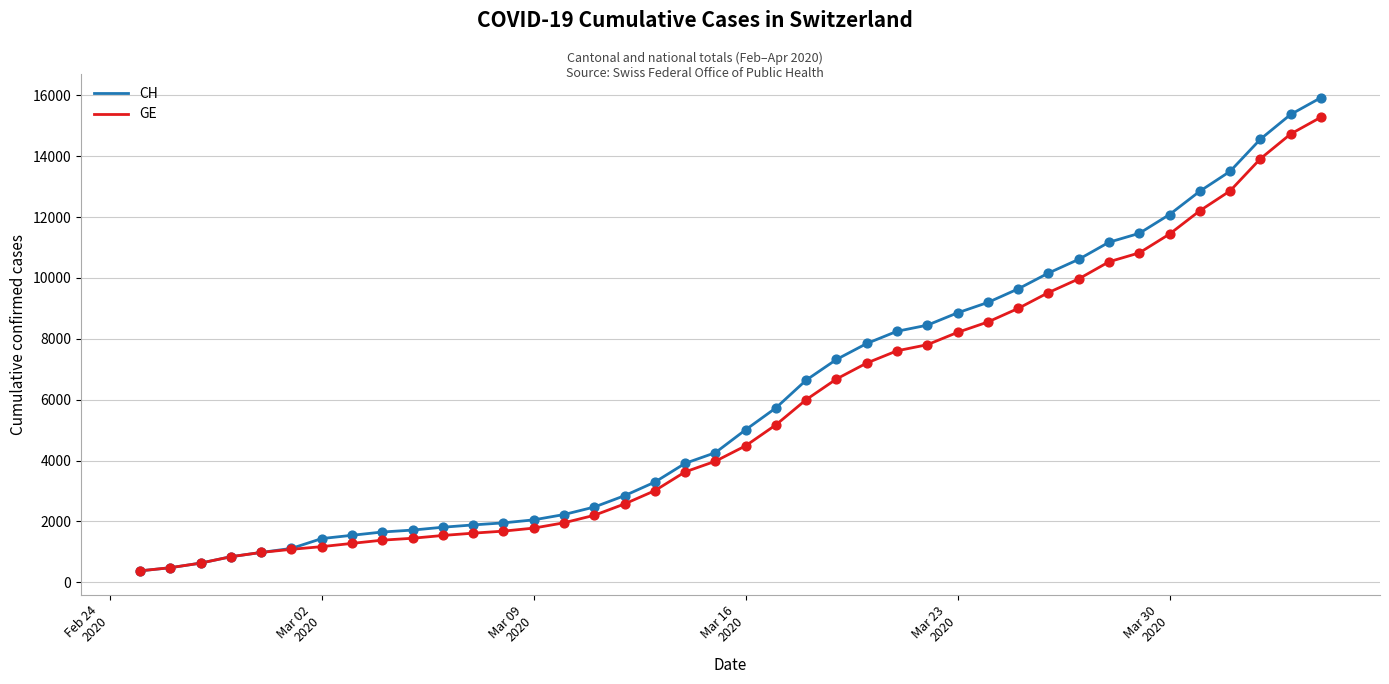

What is the highest value of the GE series?

15284